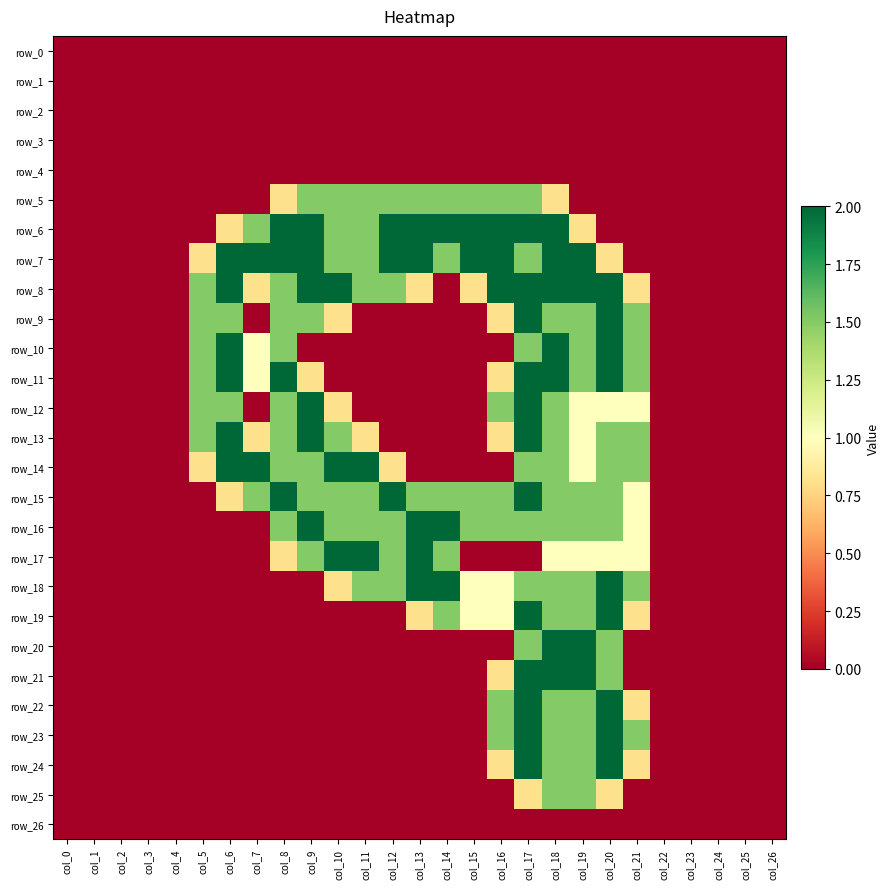

What is the sum of the row_14 values at col_12 and col_6?

2.8